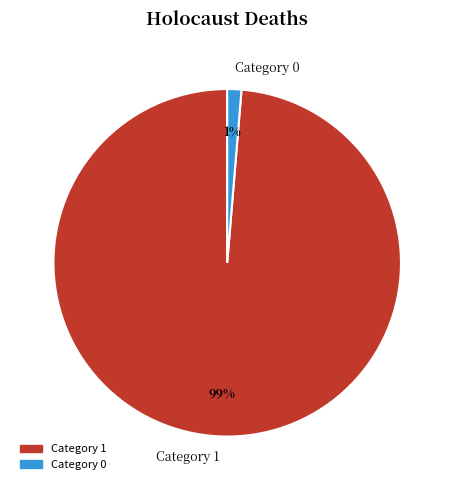

What is the largest slice in the pie chart?

Category 1